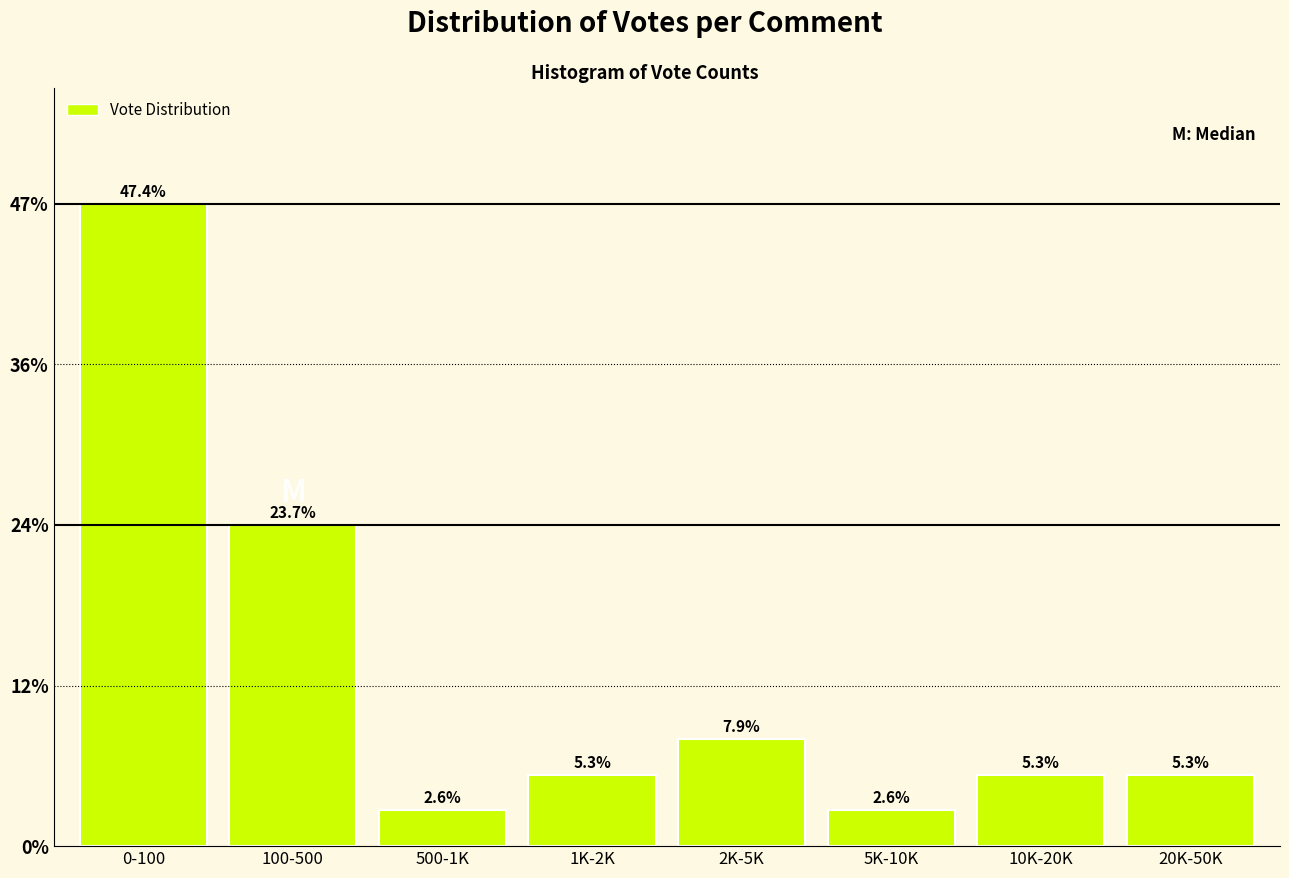

Reading right to left, list all the values displayed in this chart.

5.3	5.3	2.6	7.9	5.3	2.6	23.7	47.4